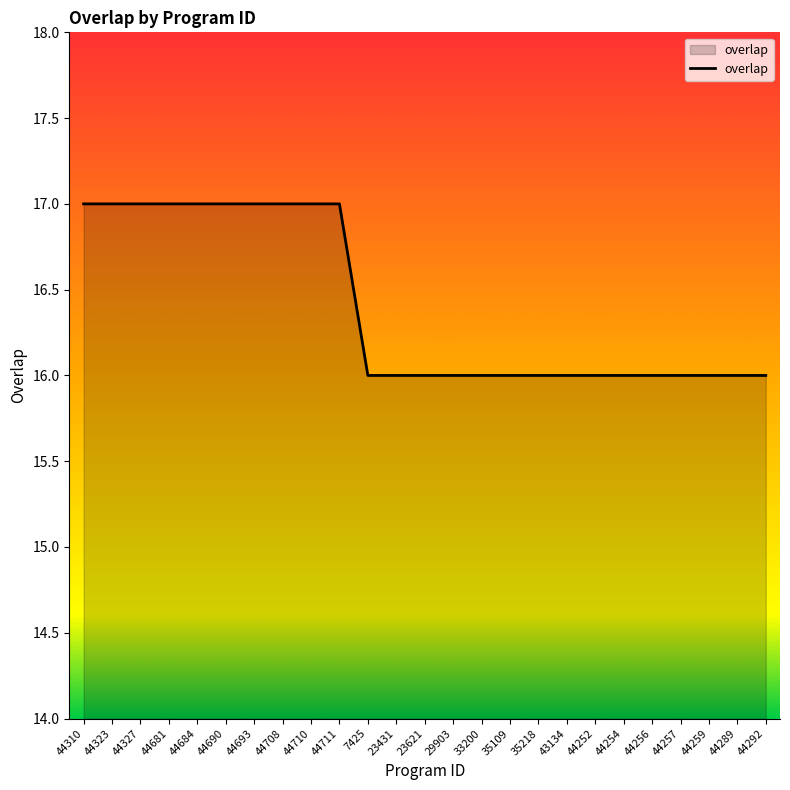

What is the difference between the maximum and second lowest values?

1